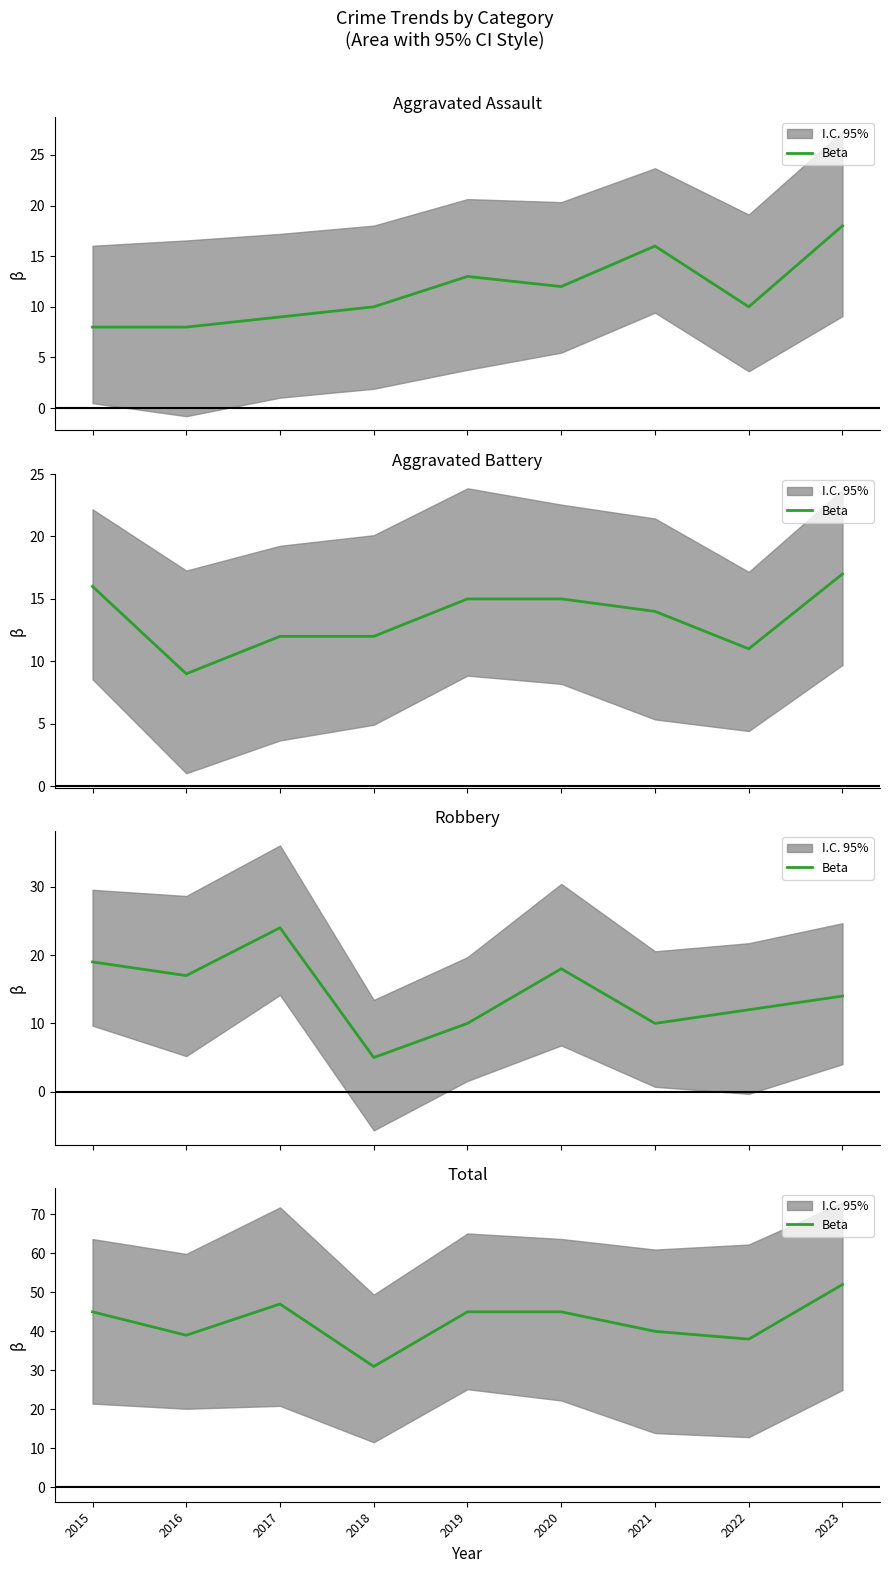

How many data points are less than 45?

4